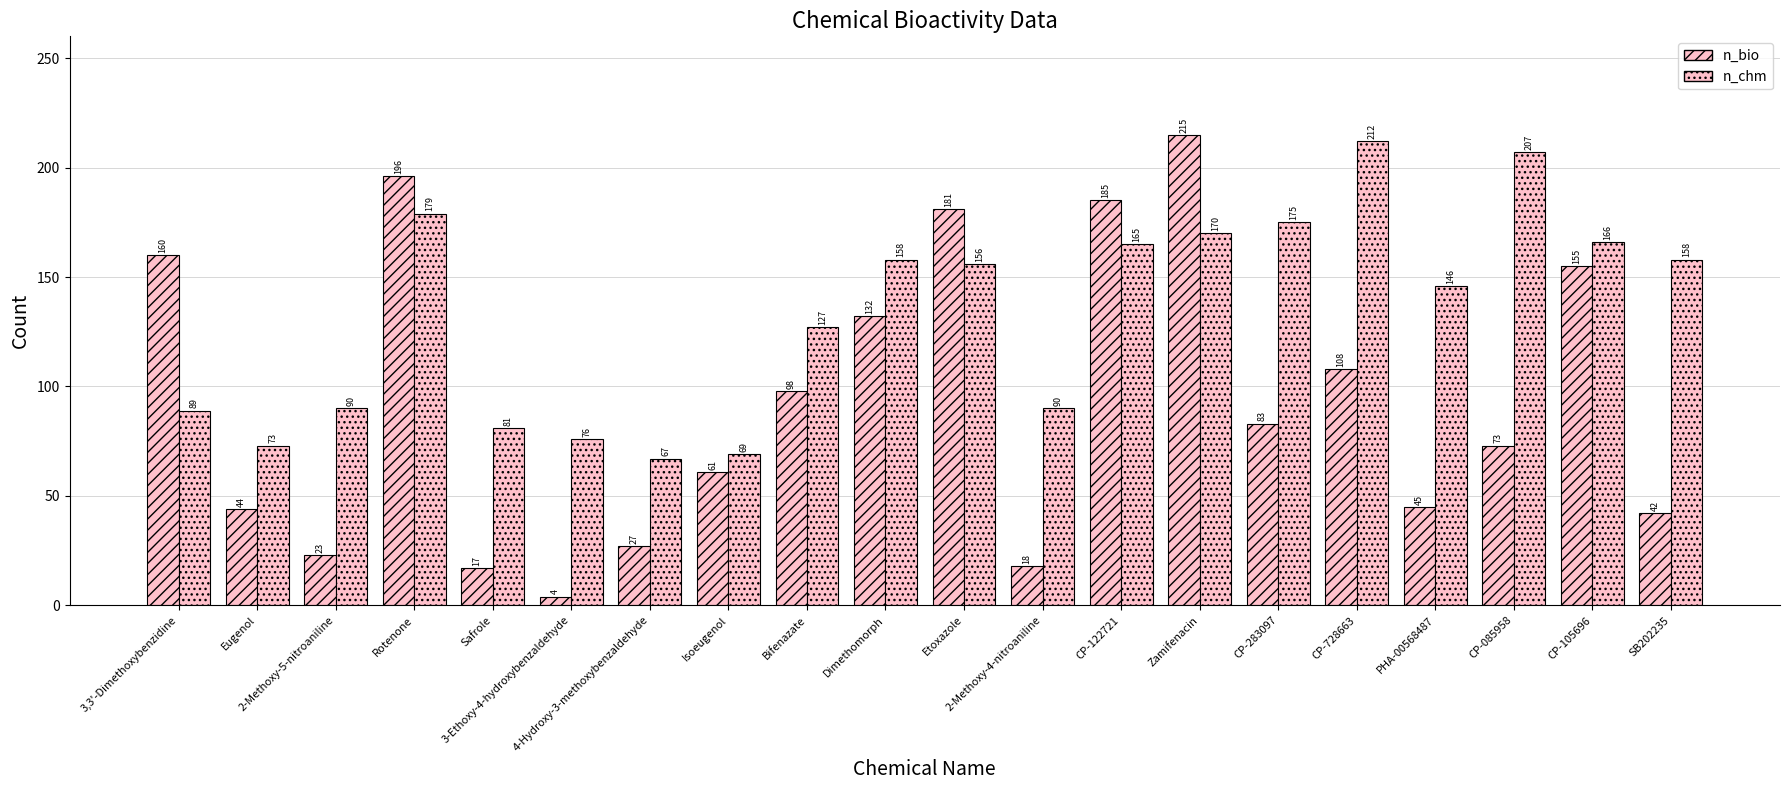

List the series in order of their overall mean, highest first.

n_chm, n_bio